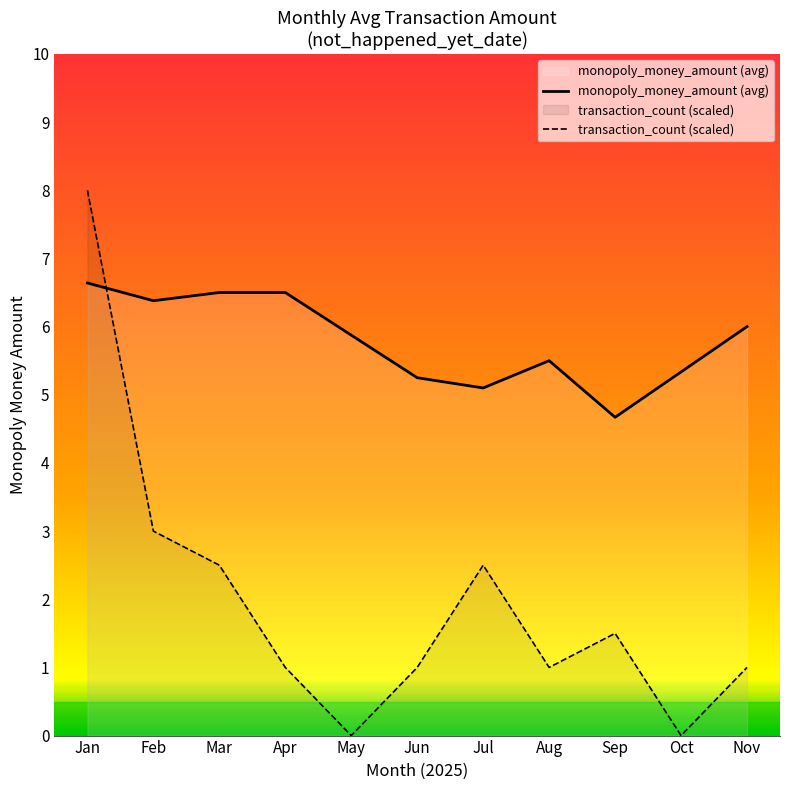

What is the change in value from 14 to 20?

-0.5